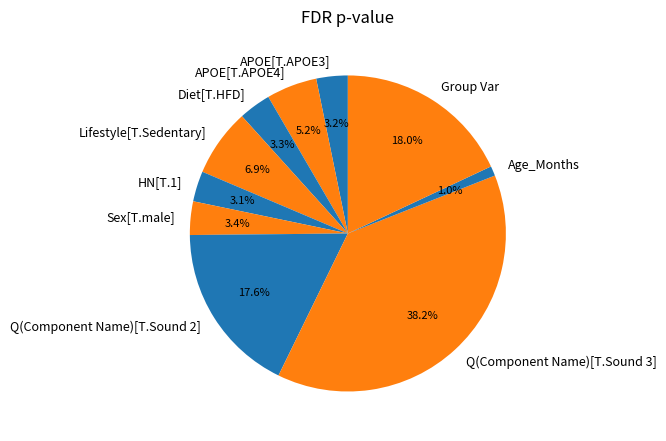

To the nearest percent, what is the combined percentage of APOE[T.APOE4] and APOE[T.APOE3]?

8%